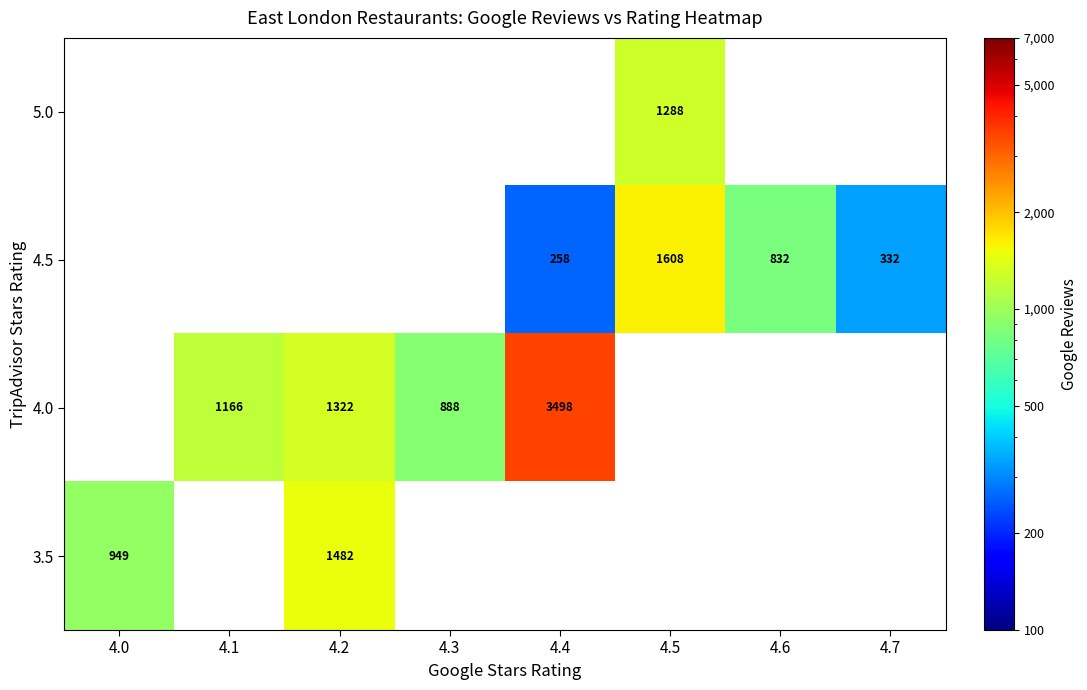

Count the number of data series in this chart.

4